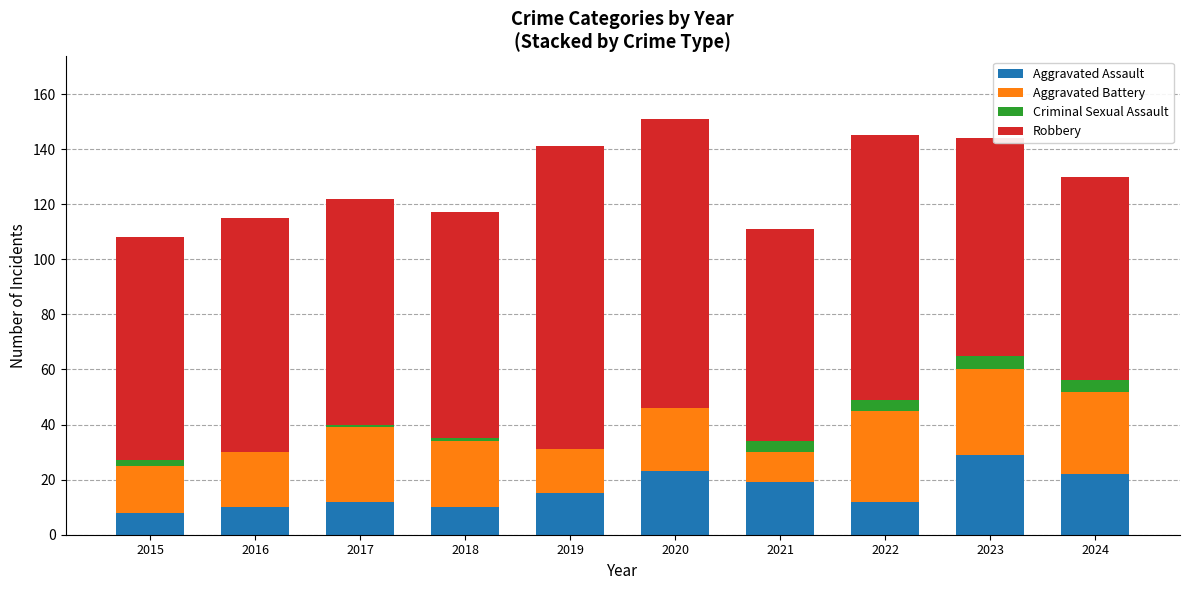

Are the bars horizontal?

No